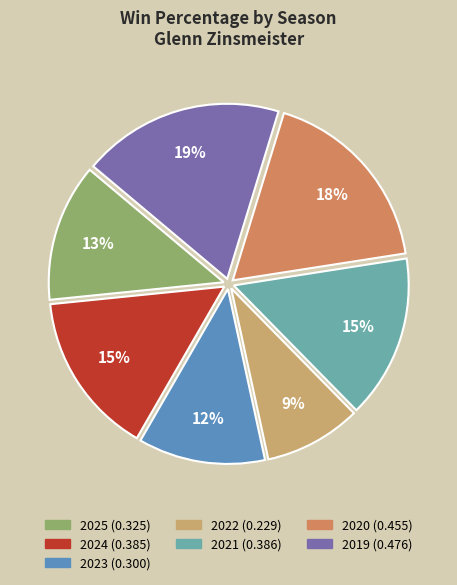

How many slices are in this pie chart?

7